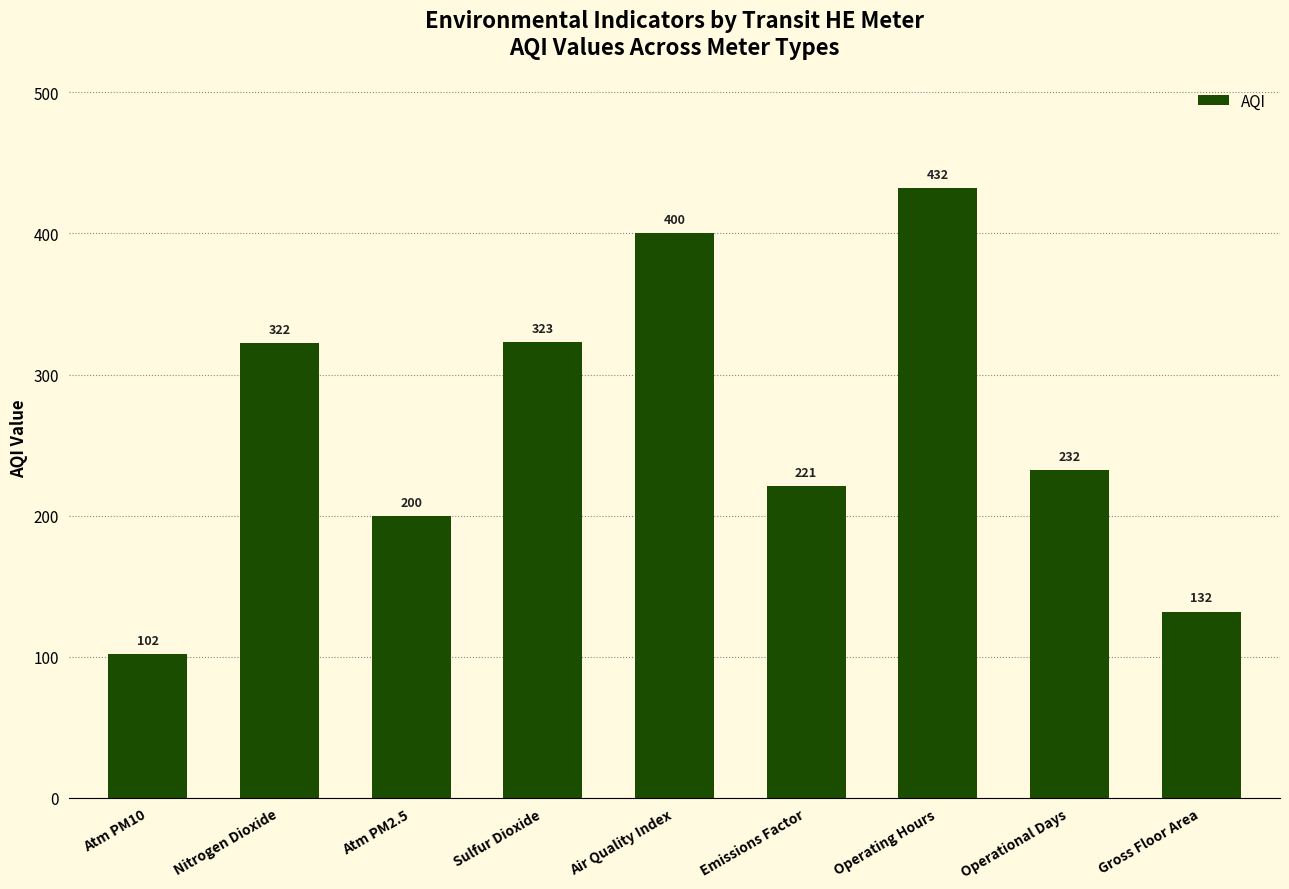

What is the value of the 2nd bar from the left?

322